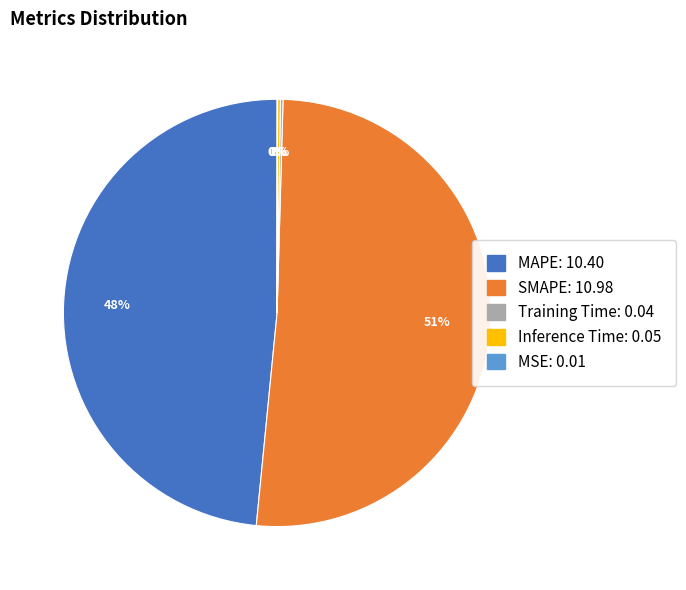

The SMAPE slice represents 40% of the pie. True or false?

False